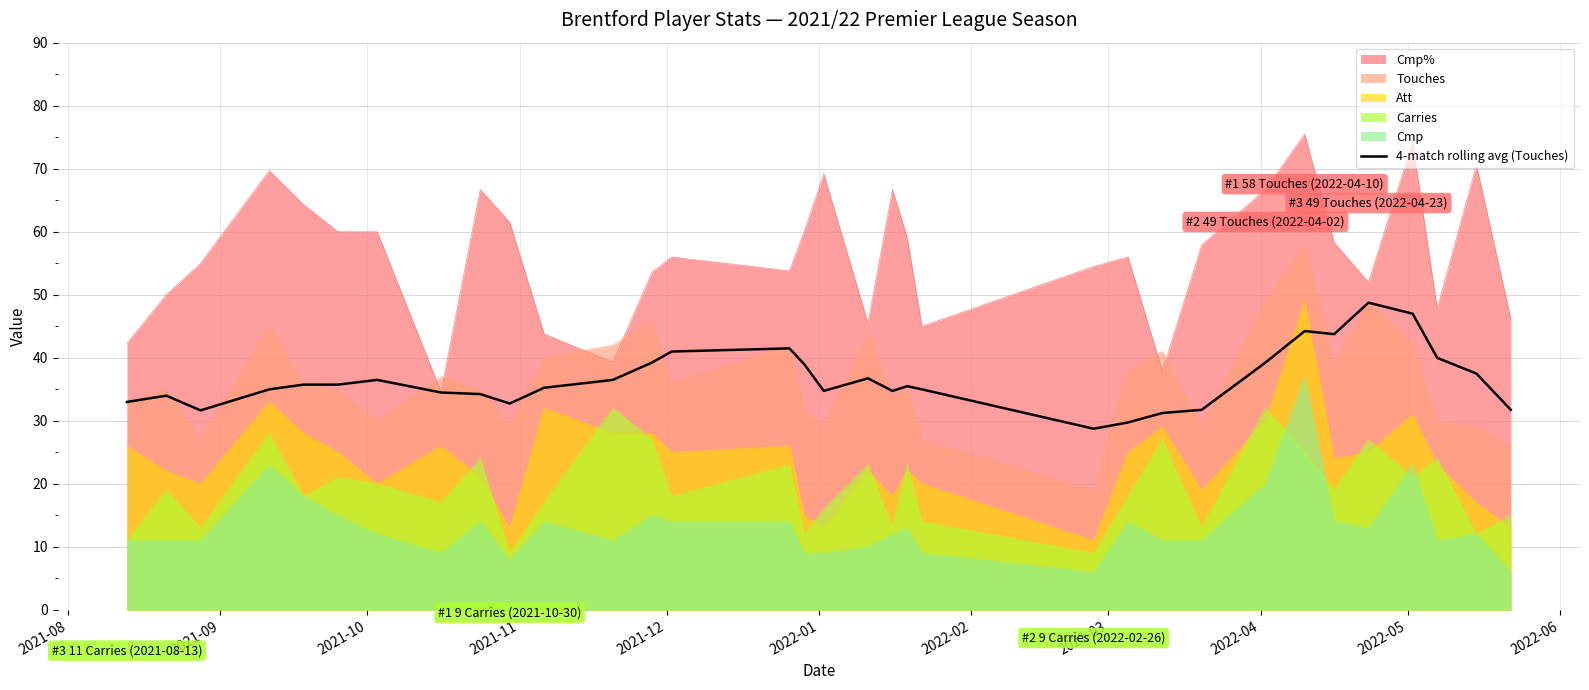

Reading left to right, extract all data points from this chart.

33.0	34.0	31.7	35.0	35.8	35.8	36.5	34.5	34.2	32.8	35.2	36.5	39.2	41.0	41.5	39.0	34.8	36.8	34.8	35.5	35.0	28.8	29.8	31.2	31.8	39.2	44.2	43.8	48.8	47.0	40.0	37.5	31.8